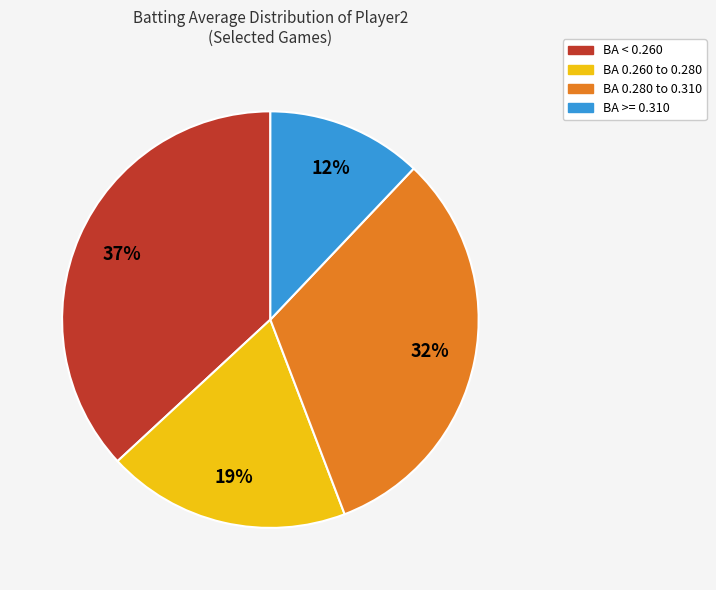

Does any single category account for the majority?

No